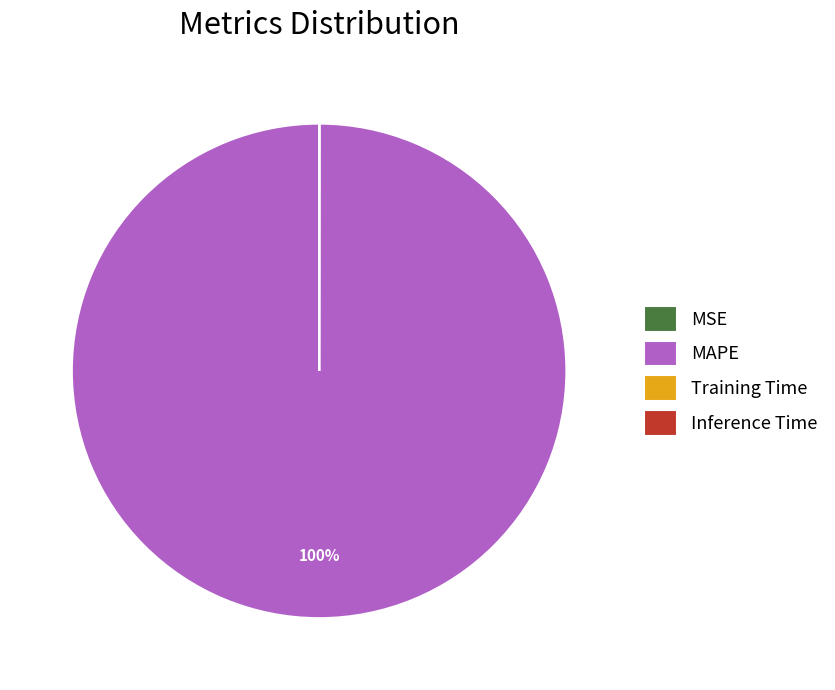

To the nearest percent, what is the difference between the largest and smallest slice percentages?

100%